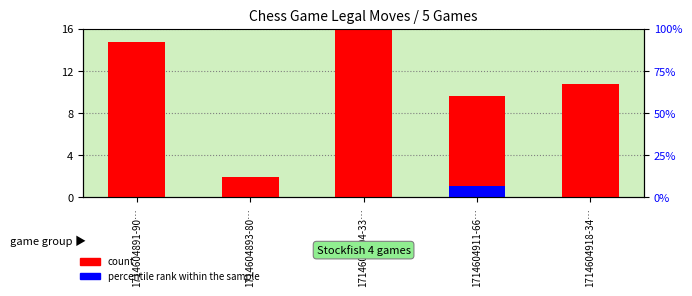

What is the approximate value of count at 1714604893-80…?

2.0